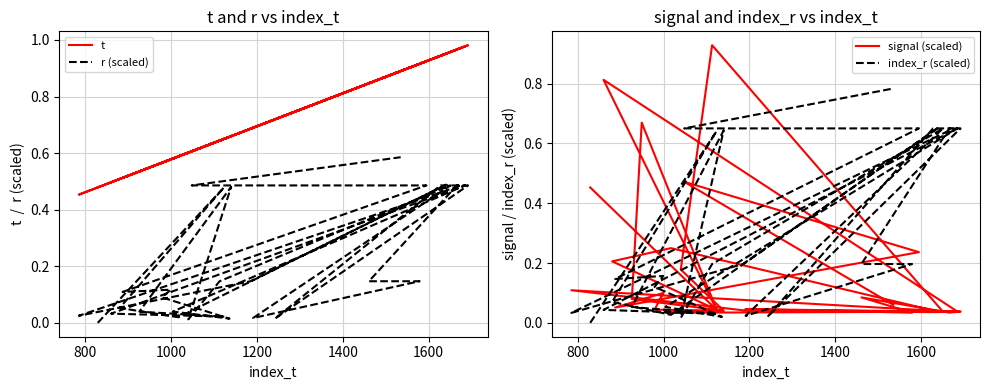

How many series are shown in this chart?

4